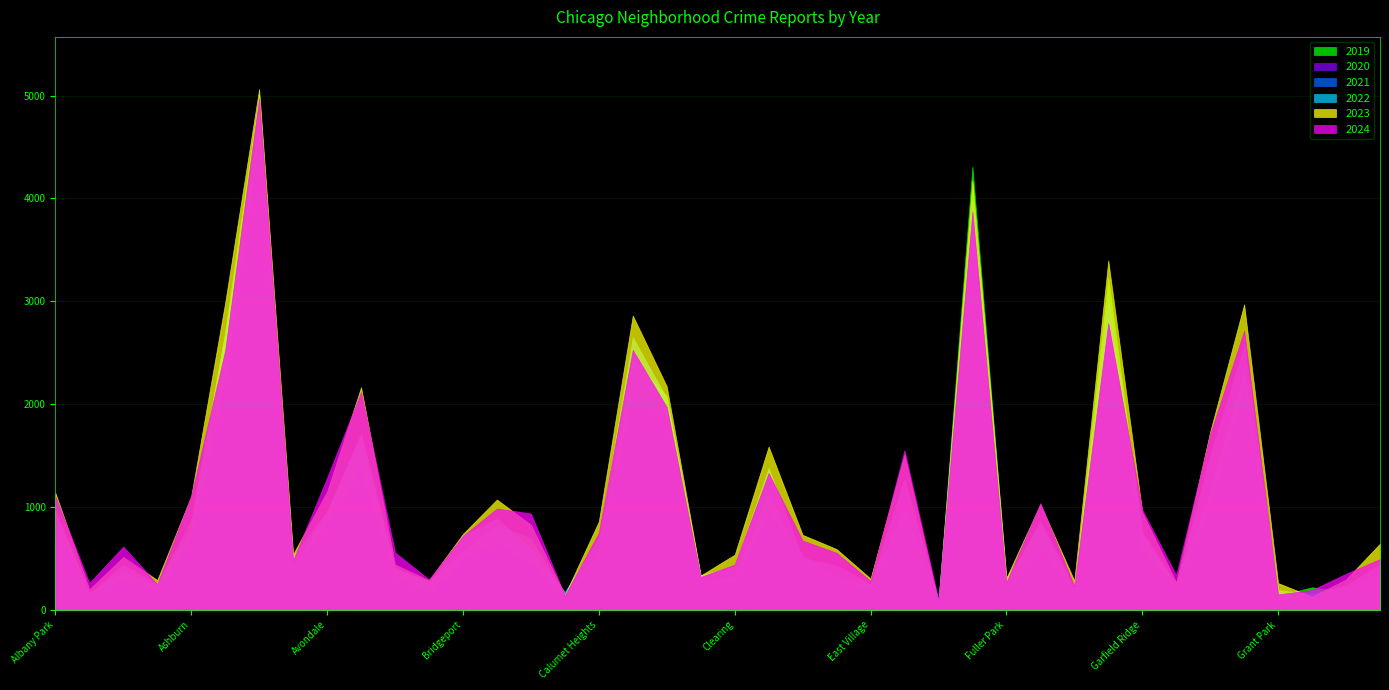

Is the value of 2019 at Hegewisch greater than the value of 2024 at Bucktown?

No